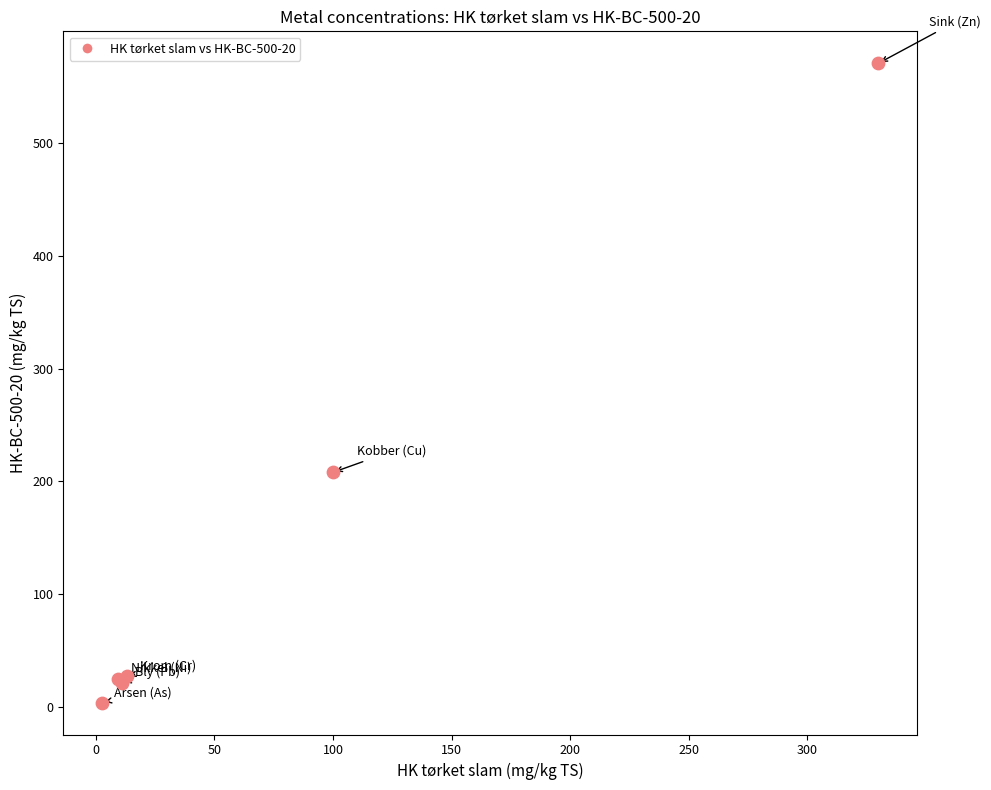

What Y value in the scatter plot is closest to 287?

208.0